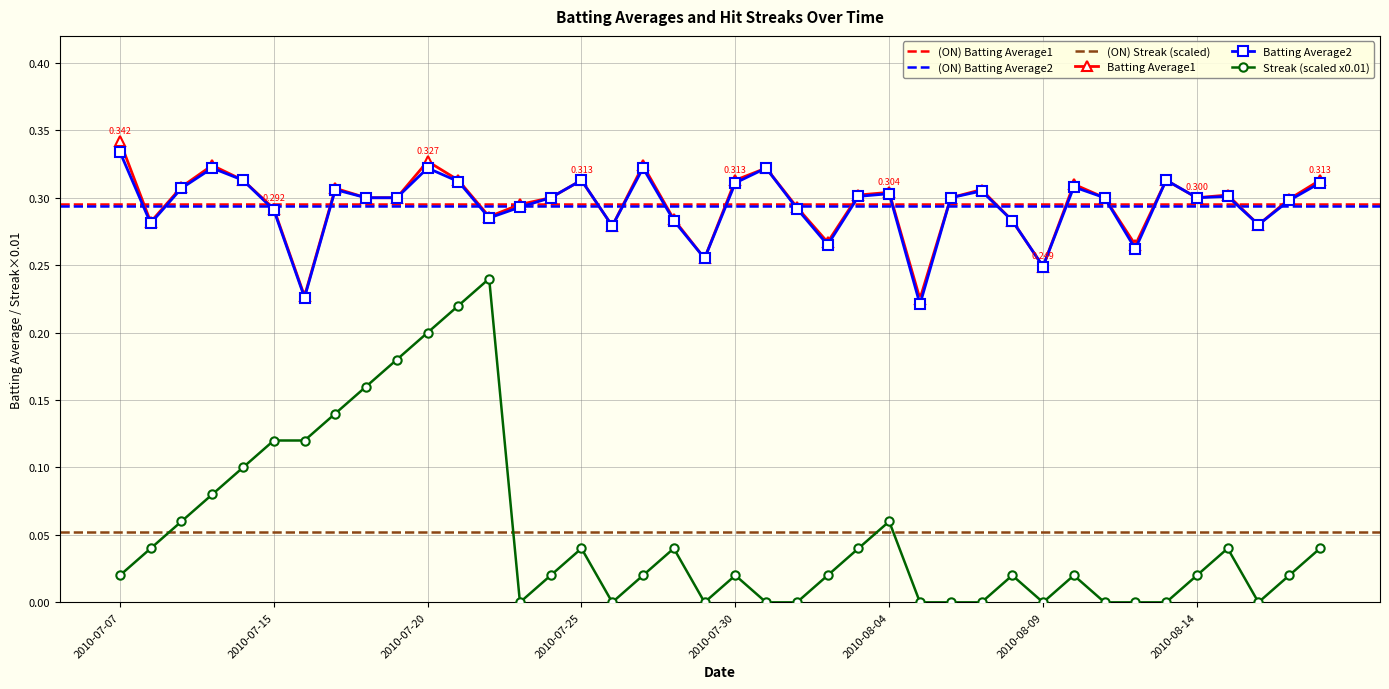

What are all the series names shown in the legend?

Batting Average1, Batting Average2, Streak